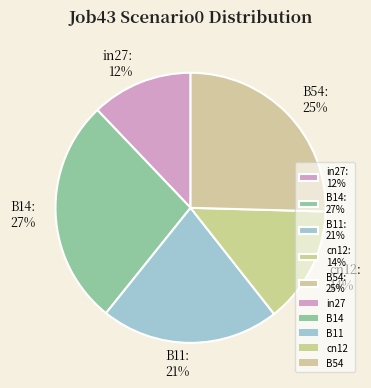

Which slice is the largest?

B14